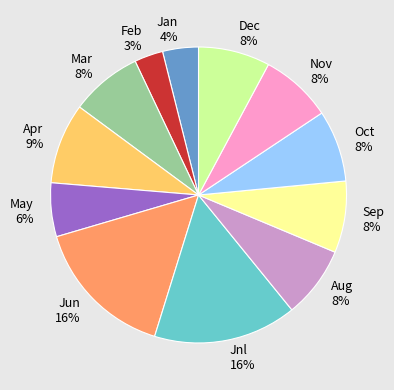

Which slice is the smallest?

Feb